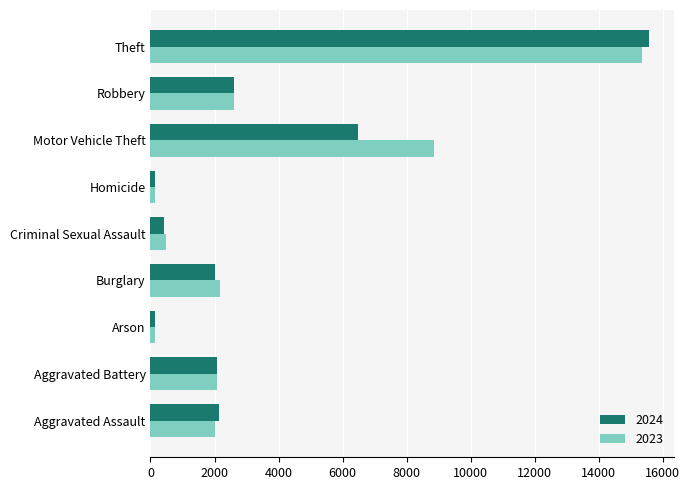

Which series has the largest total across all categories?

2023